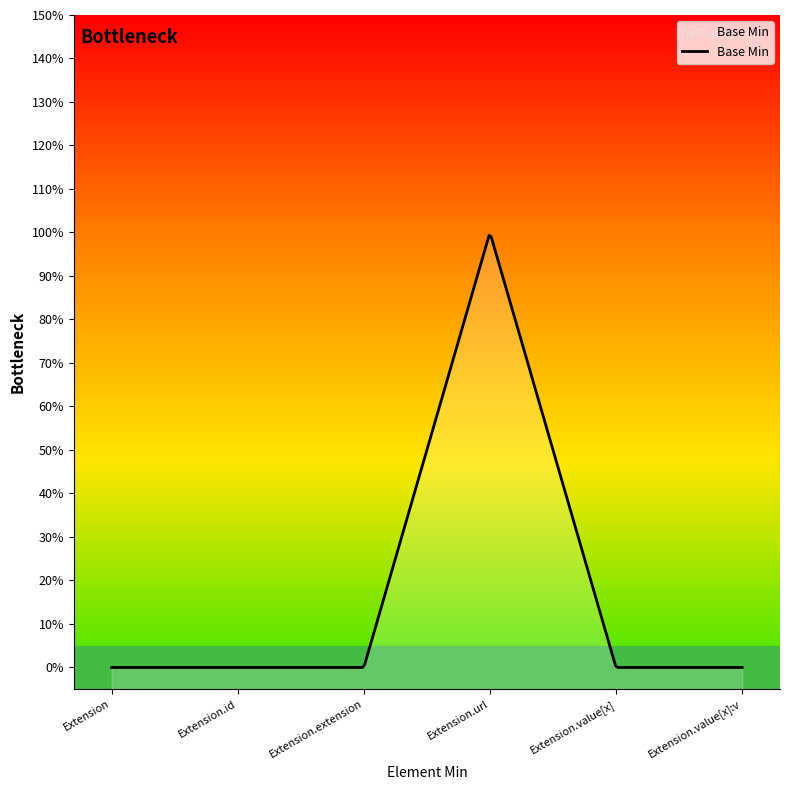

At which category does the data reach its first local peak?

Extension.url